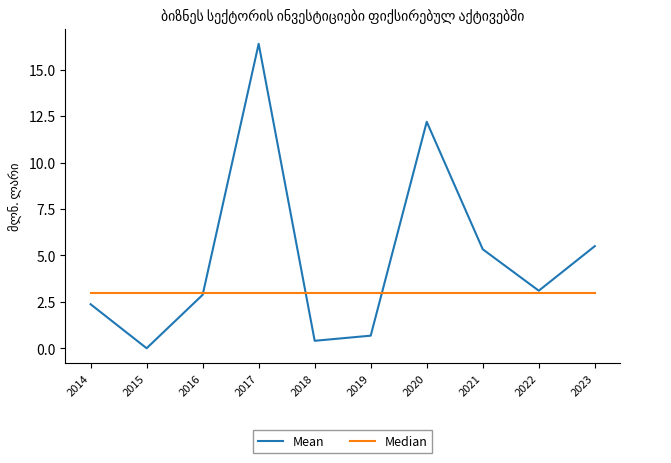

Does the chart display data point markers on the line(s)?

No